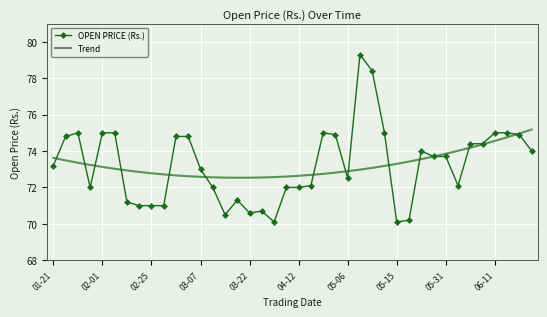

List the series in order of their peak value, highest first.

OPEN PRICE (Rs.), Trend